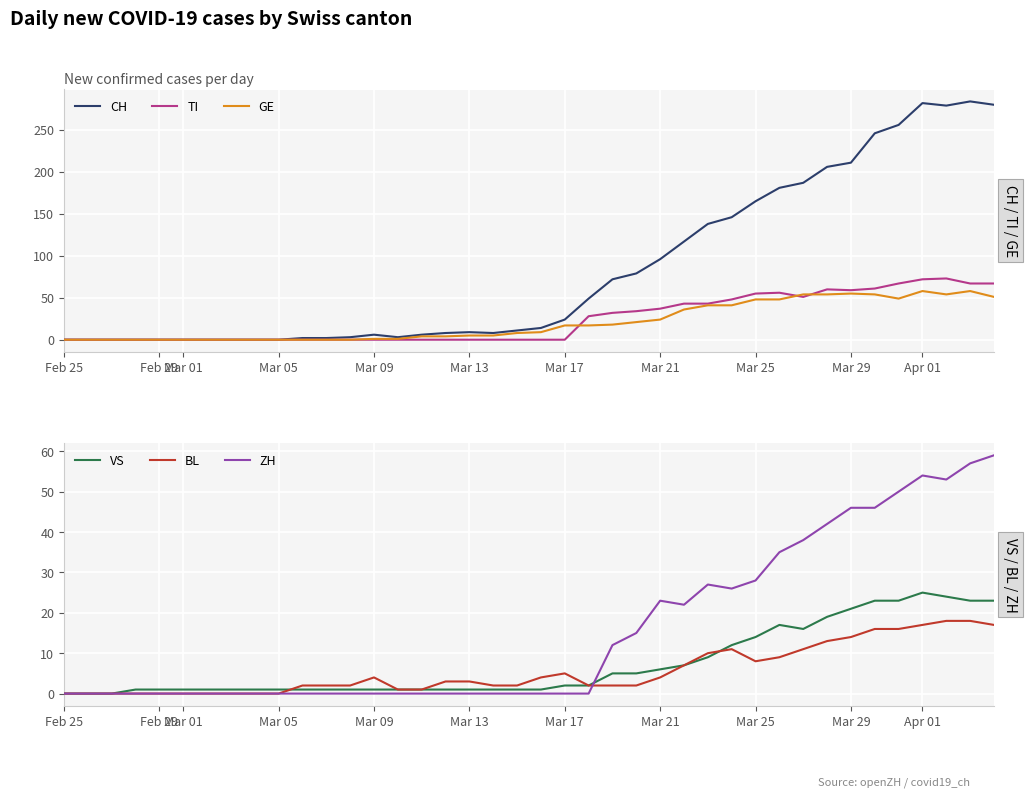

The value of GE at Mar 01 is -26. True or false?

False